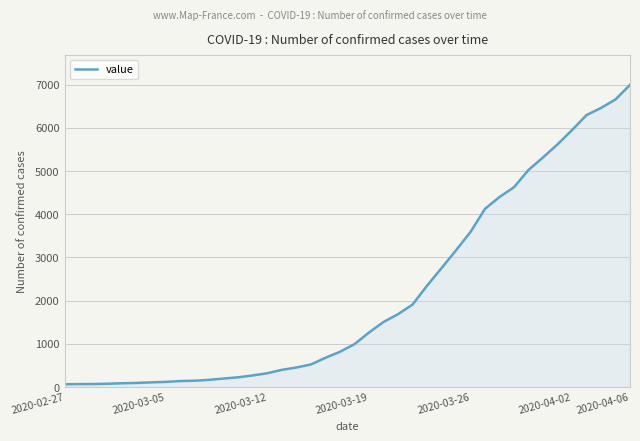

What is the maximum value shown in the chart?

6995